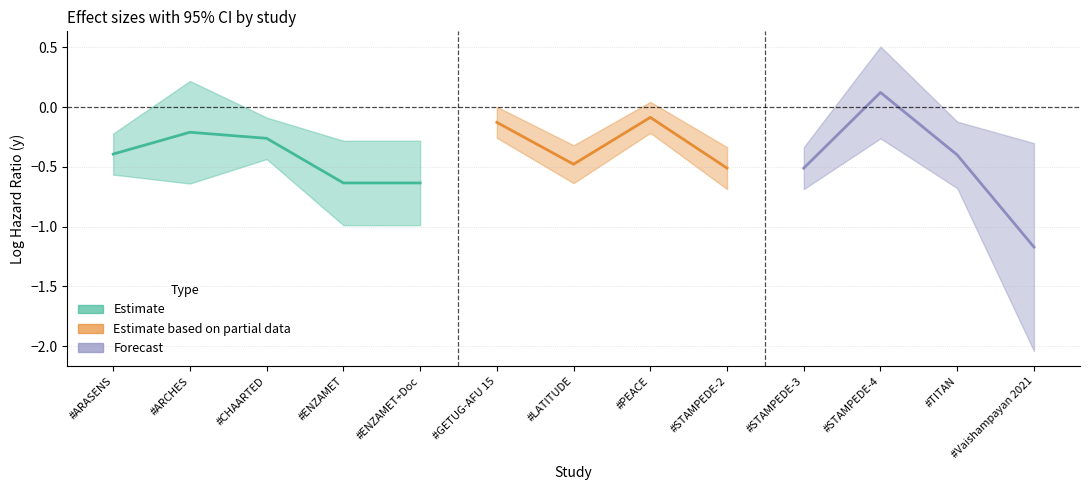

At which category is the sum across all series the highest?

#STAMPEDE-4